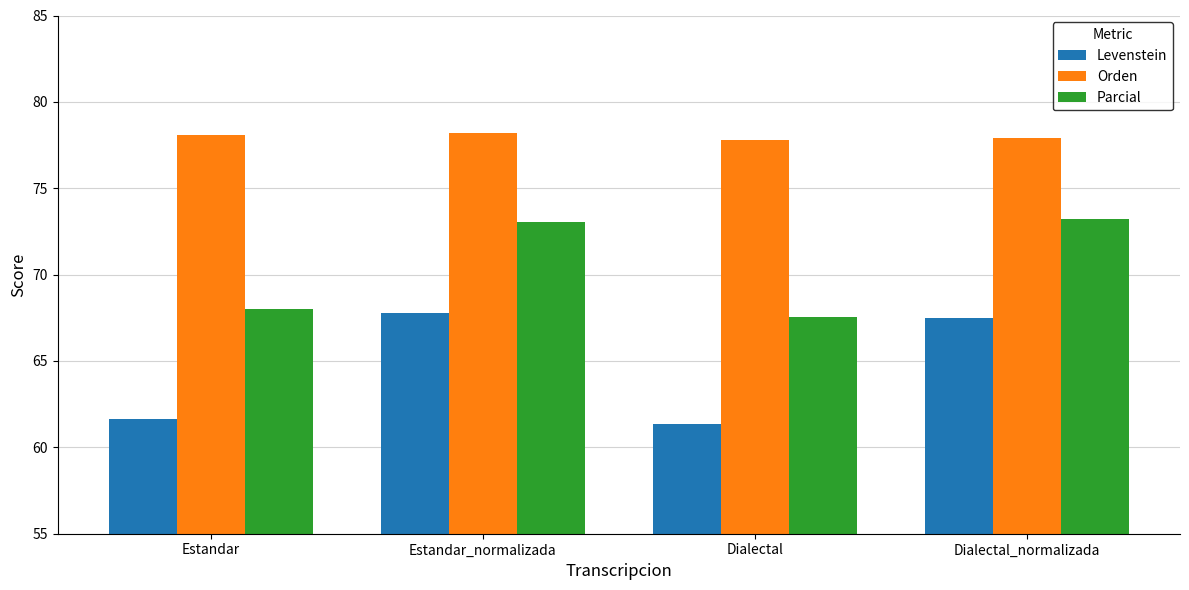

What is the approximate value of Levenstein at Dialectal_normalizada?

67.5